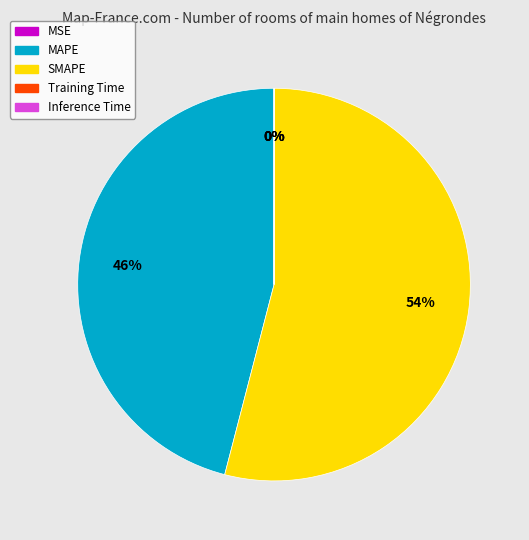

The SMAPE slice represents 42% of the pie. True or false?

False